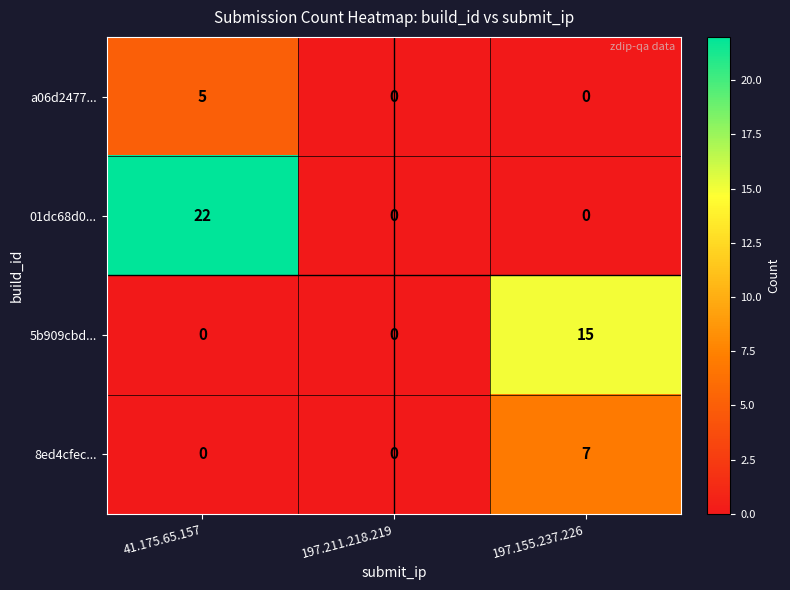

The value of 01dc68d0... at 197.155.237.226 is 0. True or false?

True